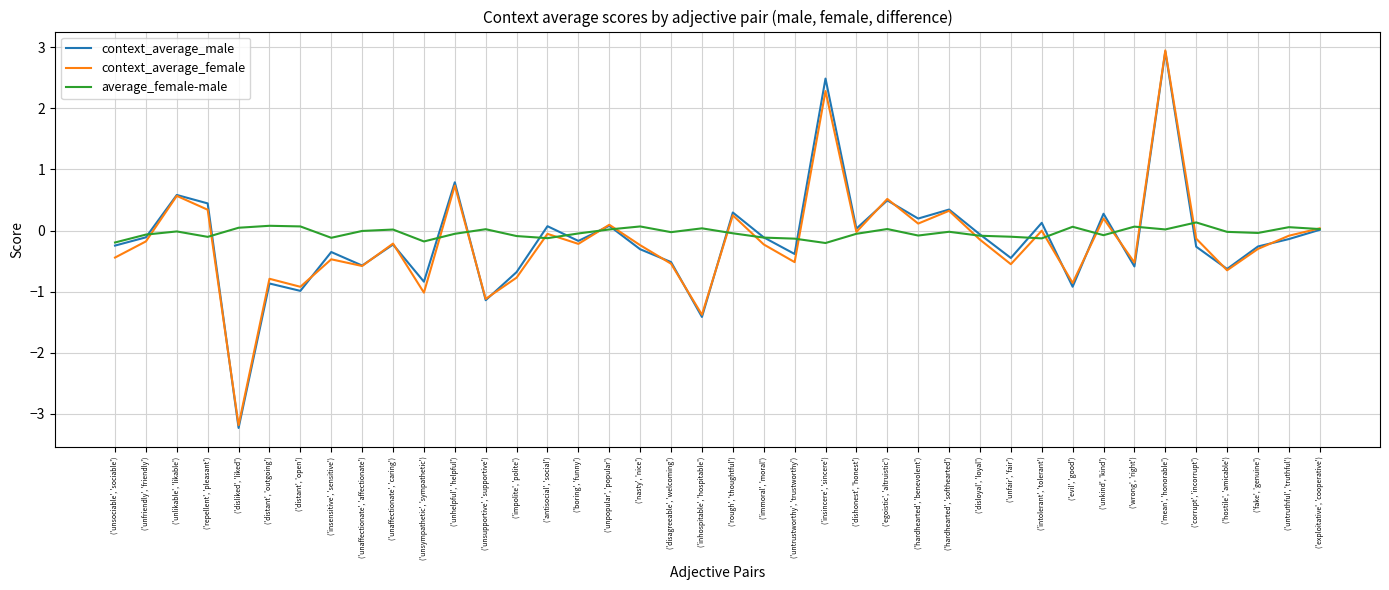

Does the chart have visible grid lines?

Yes